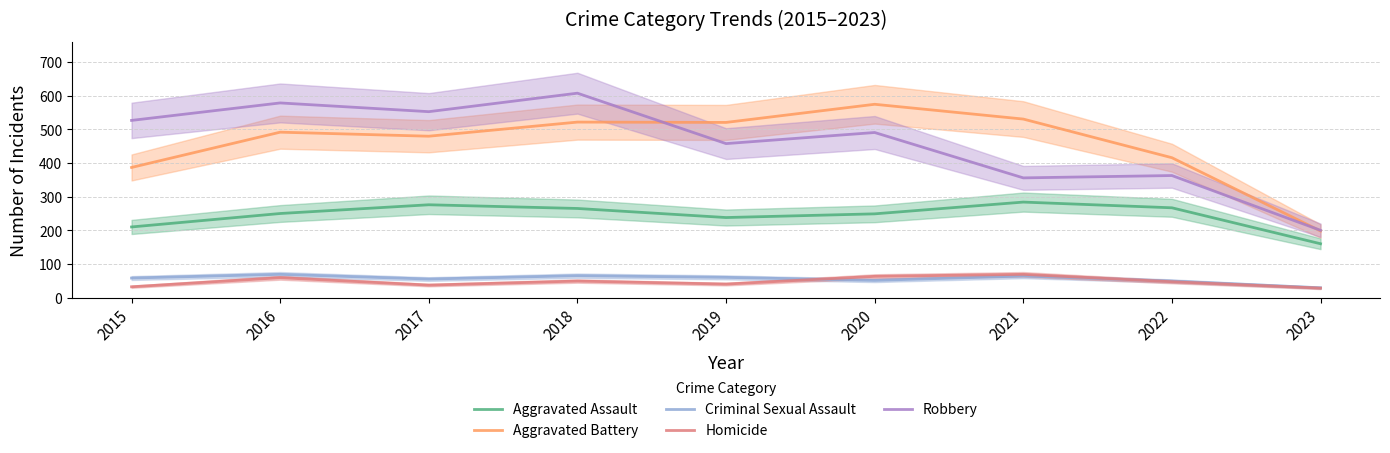

The value of Homicide at 2015 is 32. True or false?

True